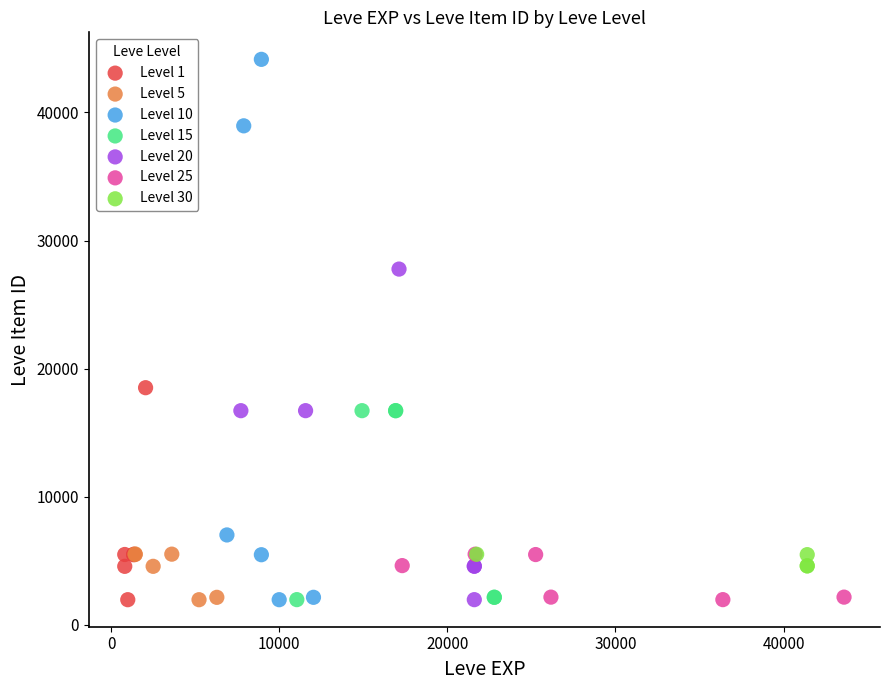

Which series has the largest Y range (max minus min)?

Level 10